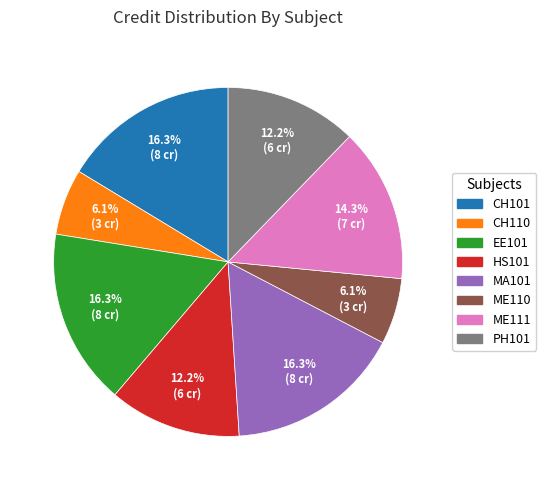

What is the ratio of the value at CH101 to the value at PH101?

1.3